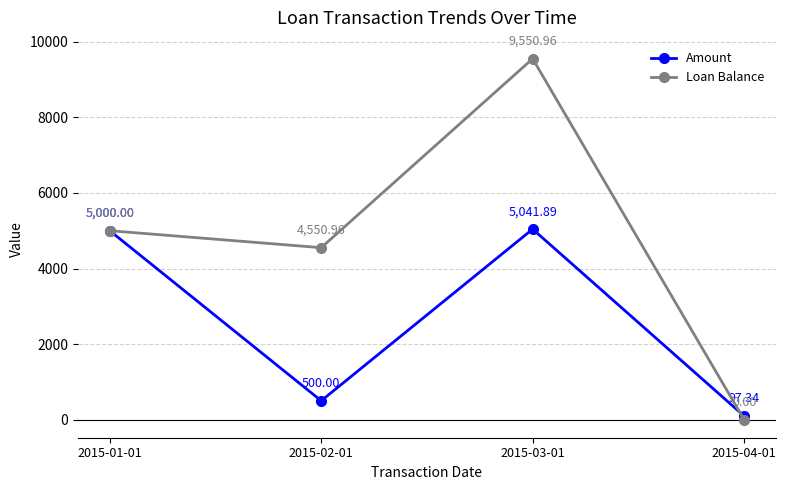

The value of Amount at 2015-01-01 is 2703.1. True or false?

False